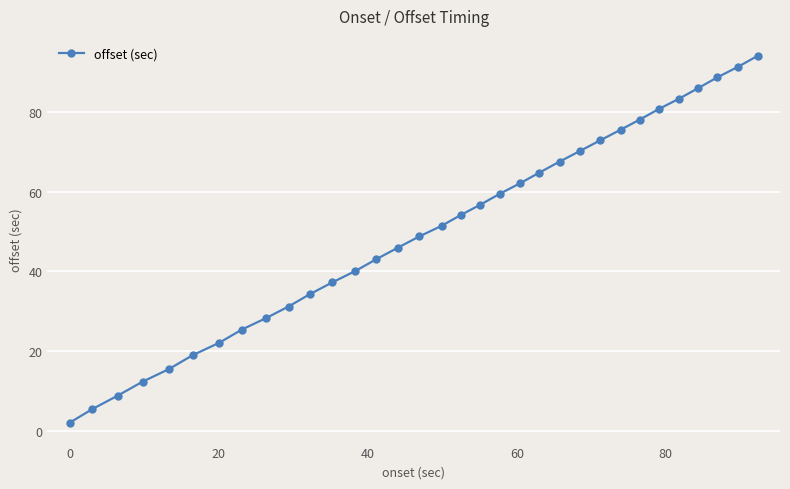

Reading left to right, what are all the values shown in this chart?

2.1	5.5	8.8	12.3	15.5	19.0	22.1	25.4	28.3	31.2	34.2	37.2	40.1	43.0	45.9	48.8	51.4	54.1	56.7	59.4	62.1	64.7	67.5	70.1	72.8	75.5	78.0	80.7	83.3	85.9	88.6	91.2	94.0